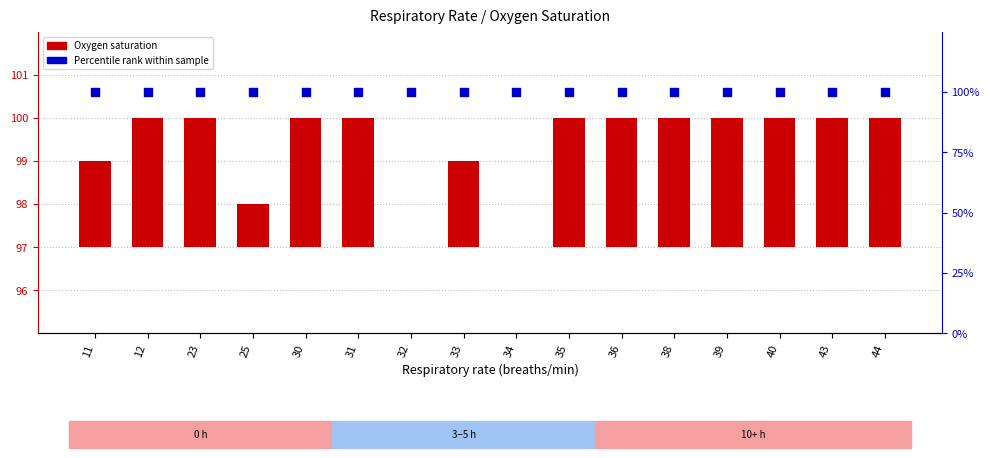

Which series has the largest total across all categories?

Percentile rank within sample